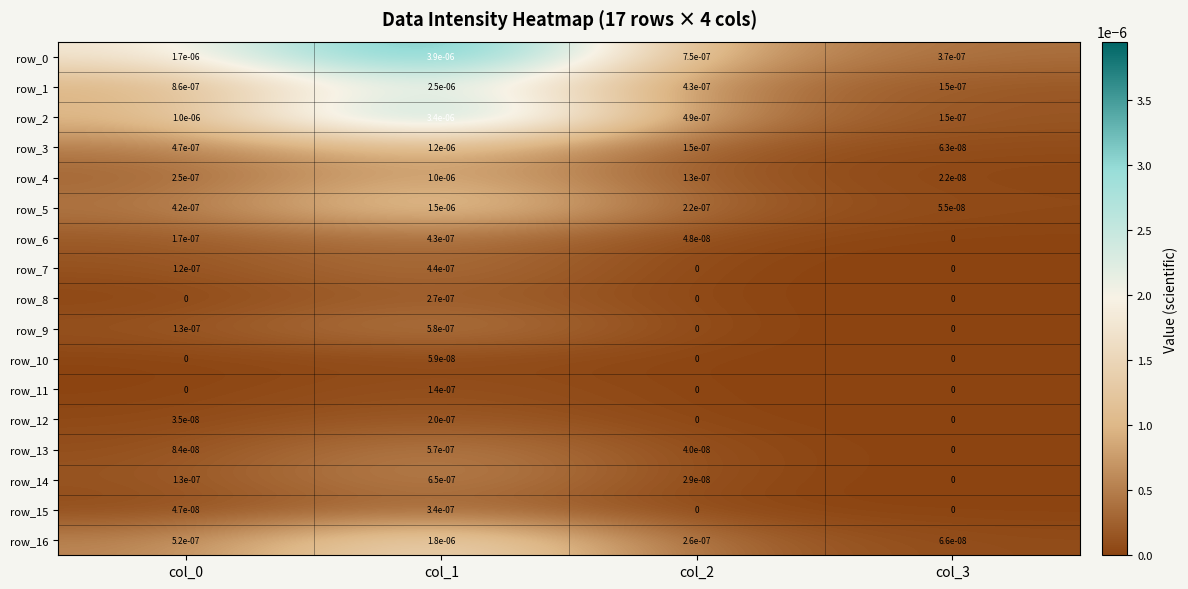

At which category is the sum across all series the highest?

col_1